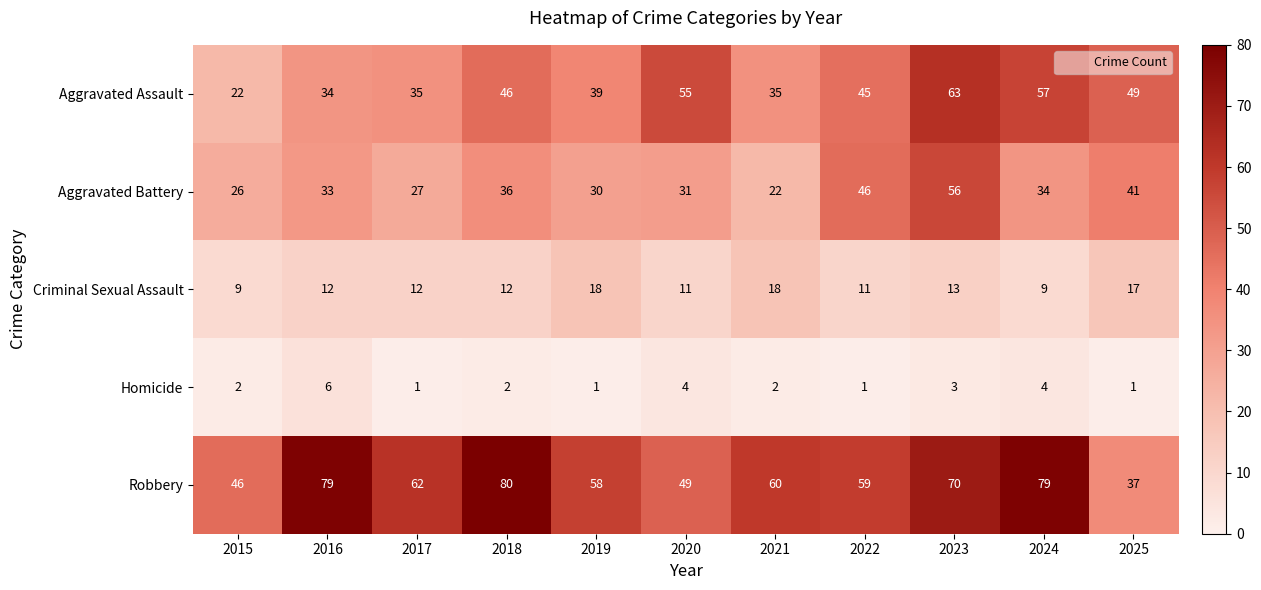

What is the difference between the second highest and minimum values in the Aggravated Battery series?

24